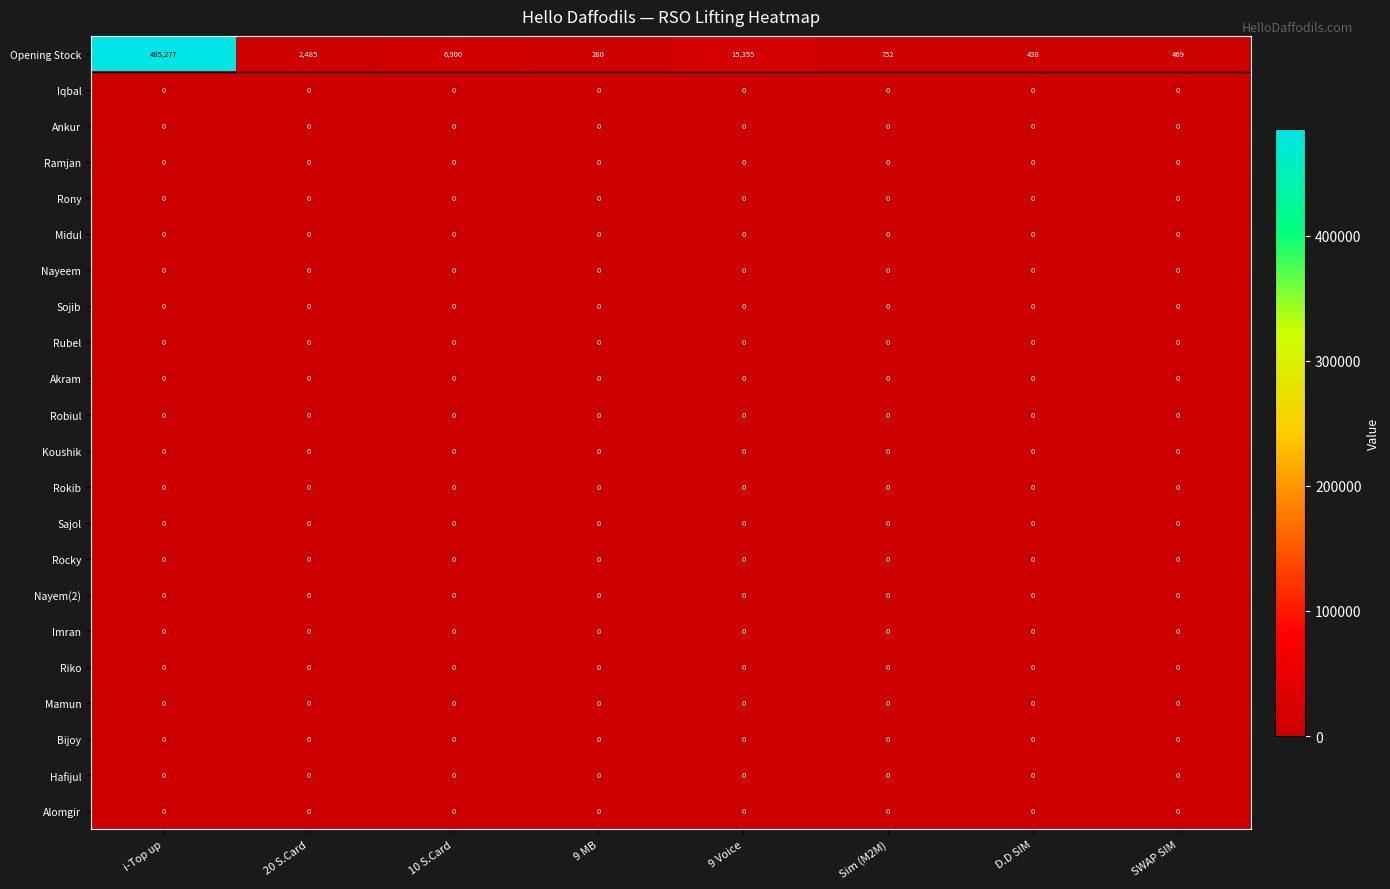

At which category is the sum across all series the highest?

i-Top up